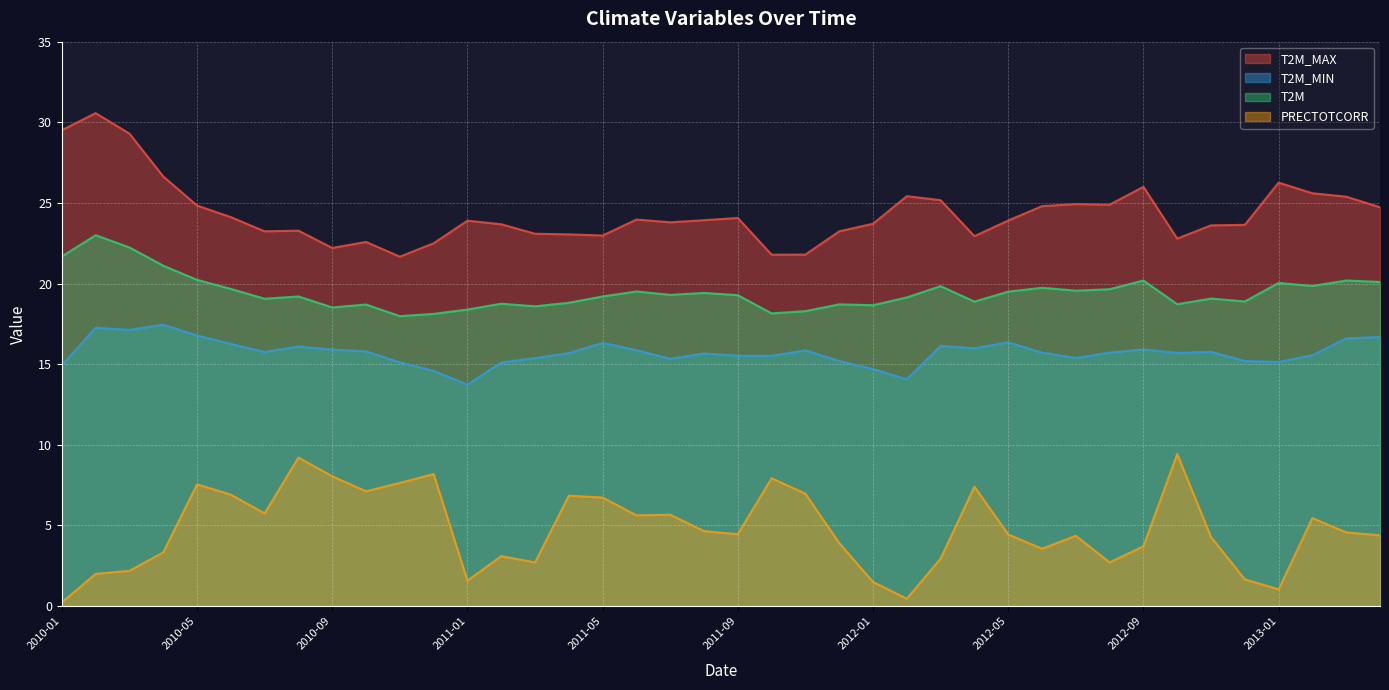

Reading left to right, extract all data points from this chart.

T2M_MAX: 29.5	30.6	29.3	26.6	24.8	24.1	23.2	23.3	22.2	22.6	21.7	22.5	23.9	23.7	23.1	23.1	23.0	24.0	23.8	23.9	24.1	21.8	21.8	23.2	23.7	25.4	25.2	22.9	23.9	24.8	24.9	24.9	26.0	22.8	23.6	23.6	26.3	25.6	25.4	24.7
T2M_MIN: 14.9	17.3	17.1	17.4	16.8	16.3	15.8	16.1	15.9	15.8	15.1	14.6	13.7	15.1	15.4	15.7	16.3	15.9	15.3	15.7	15.5	15.5	15.9	15.2	14.7	14.1	16.1	16.0	16.4	15.7	15.4	15.7	15.9	15.7	15.8	15.2	15.1	15.6	16.6	16.7
T2M: 21.7	23.0	22.2	21.1	20.2	19.7	19.1	19.2	18.5	18.7	18.0	18.1	18.4	18.8	18.6	18.8	19.2	19.5	19.3	19.4	19.3	18.1	18.3	18.7	18.7	19.1	19.8	18.9	19.5	19.7	19.6	19.6	20.2	18.7	19.1	18.9	20.0	19.9	20.2	20.1
PRECTOTCORR: 0.2	2.0	2.2	3.3	7.5	6.9	5.8	9.2	8.1	7.1	7.6	8.2	1.6	3.1	2.7	6.8	6.7	5.6	5.7	4.7	4.5	7.9	7.0	3.9	1.5	0.5	3.0	7.4	4.4	3.6	4.4	2.7	3.7	9.4	4.3	1.7	1.0	5.5	4.6	4.4